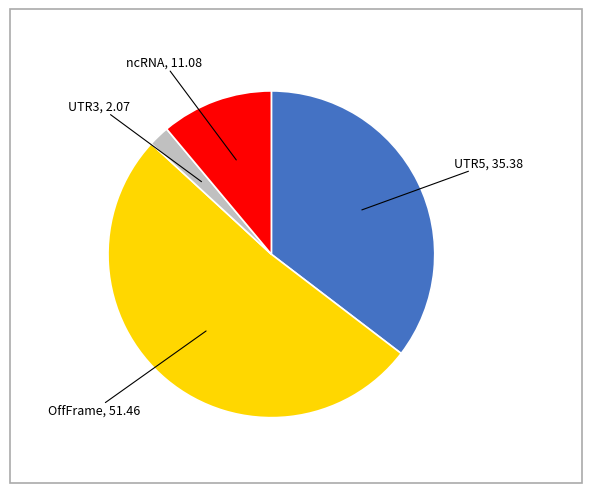

Does any single category account for the majority?

Yes